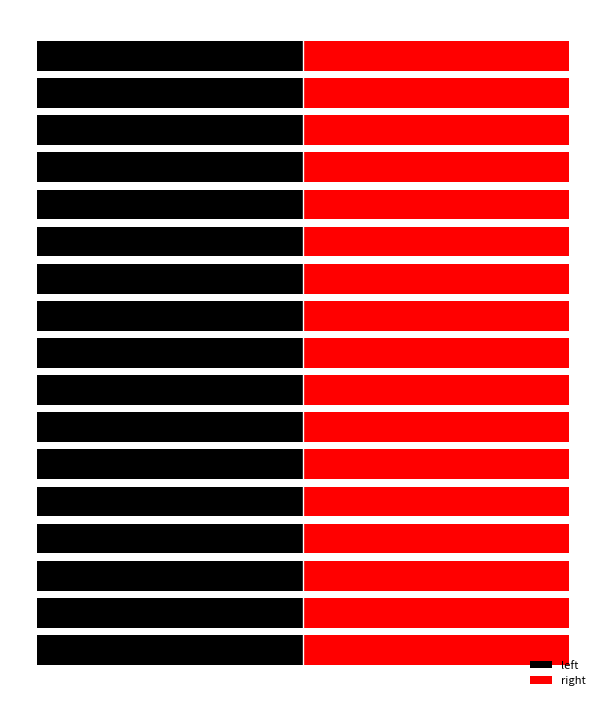

At 12, list the series in order from largest to smallest.

right, left